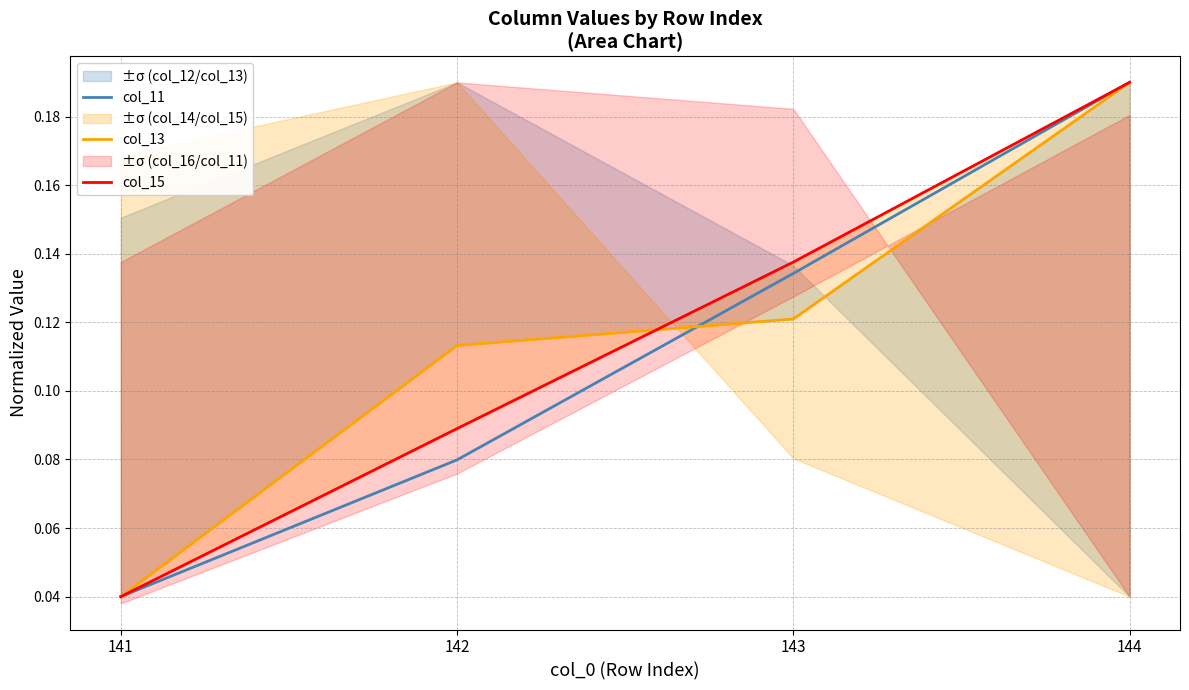

True or false: col_13 and col_15 cross at least once.

True